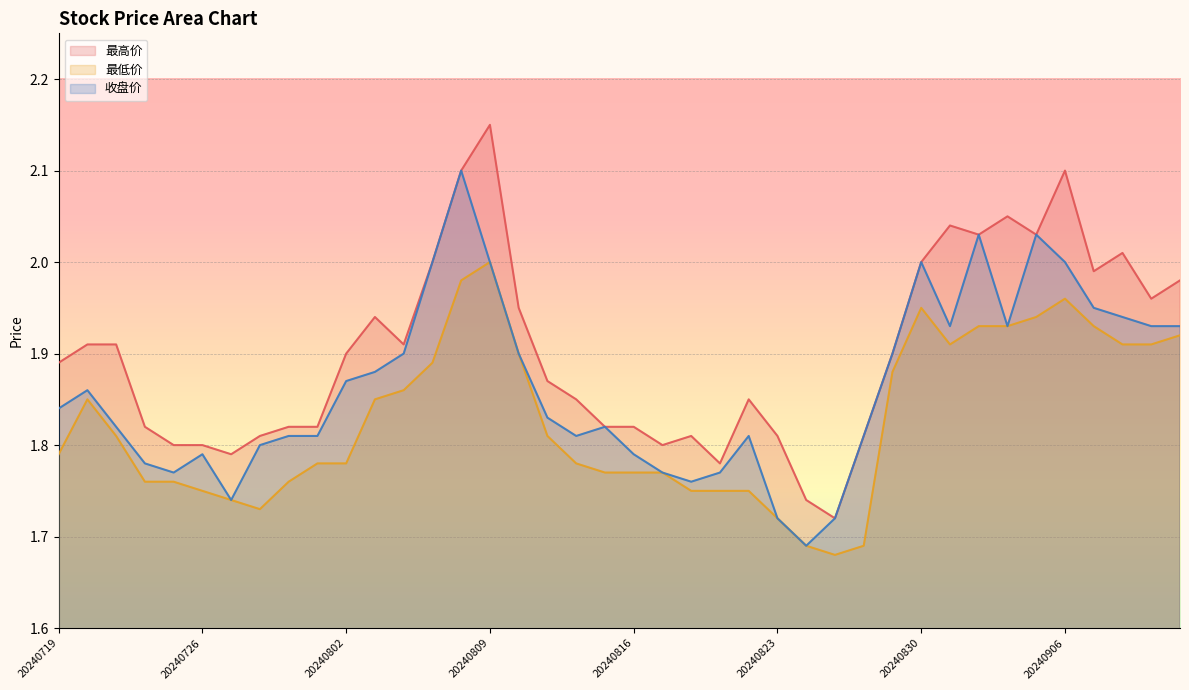

What is the total value across all series at 20240724?

5.4